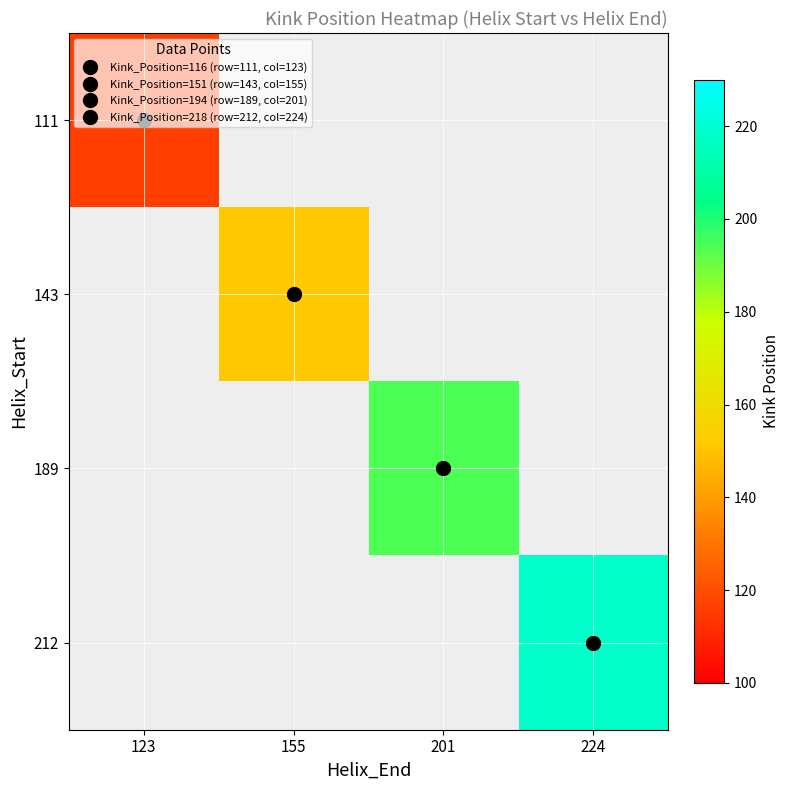

What is the smallest value displayed?

116.0